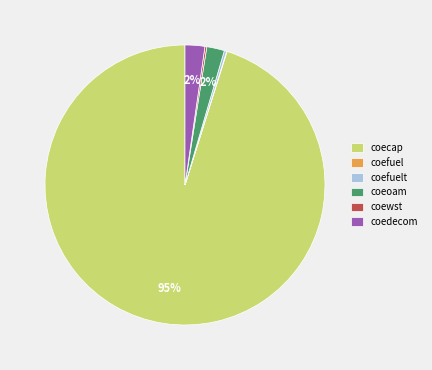

Which slice is the largest?

coecap